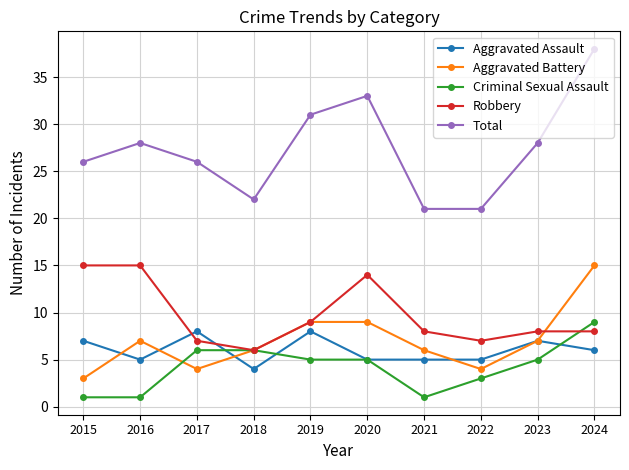

Which category has the highest value across all series?

2024